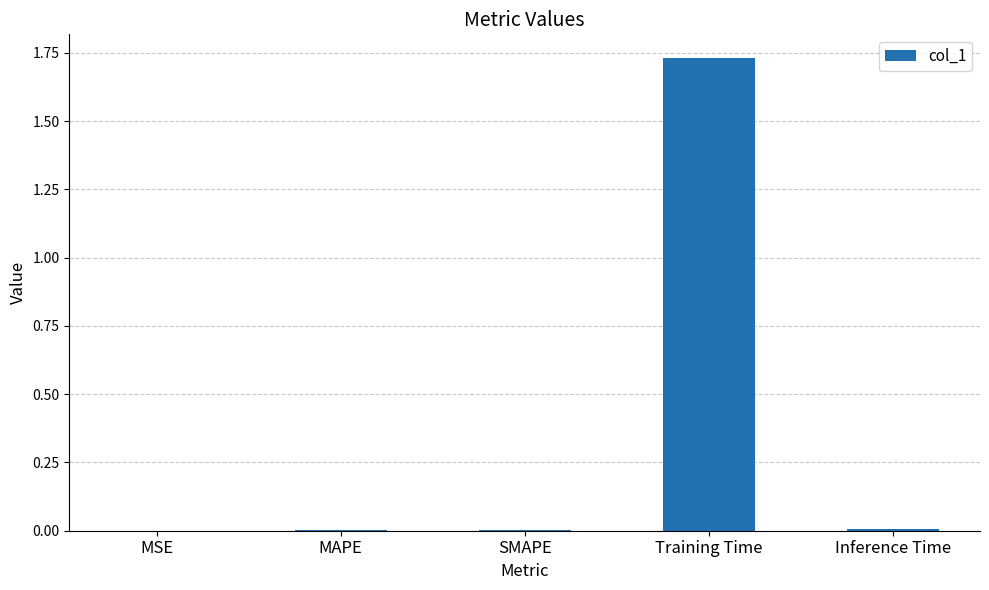

Is it true that the value at MSE is 0.0?

True